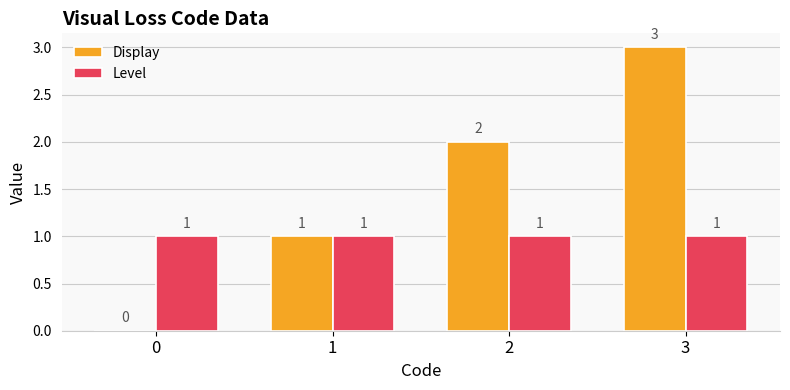

Which series has the widest spread of values?

Display